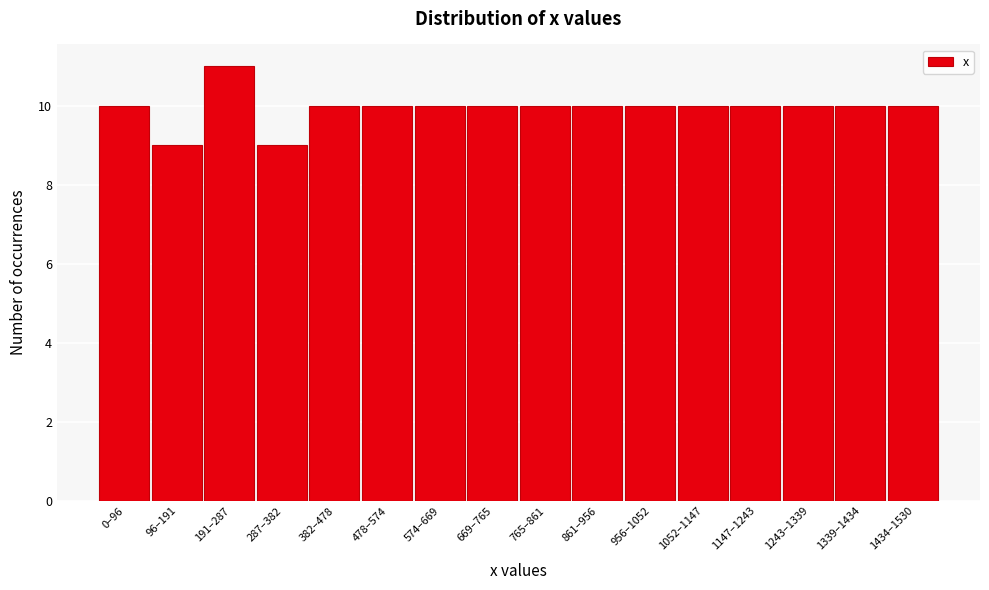

Reading left to right, extract all data points from this chart.

10	9	11	9	10	10	10	10	10	10	10	10	10	10	10	10